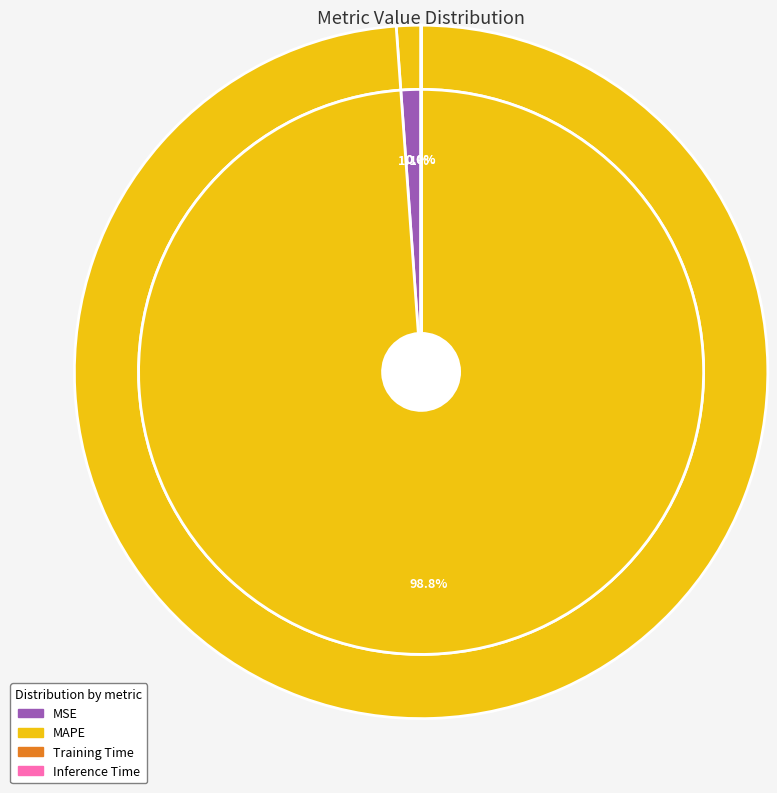

Rank the categories by value from lowest to highest.

Inference Time, Training Time, MSE, MAPE